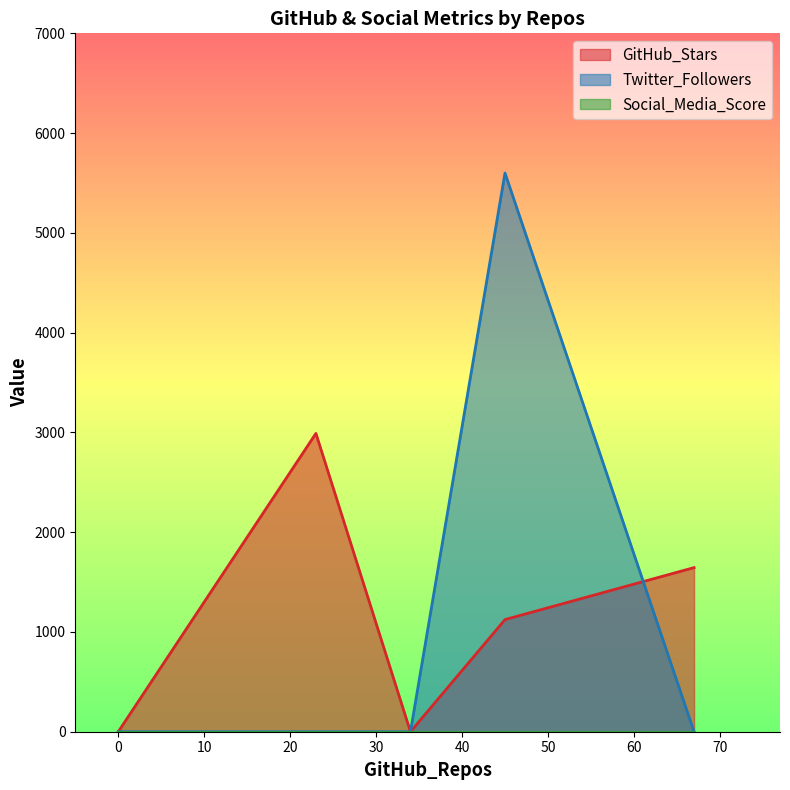

Which has a higher value, 67 or 34?

67